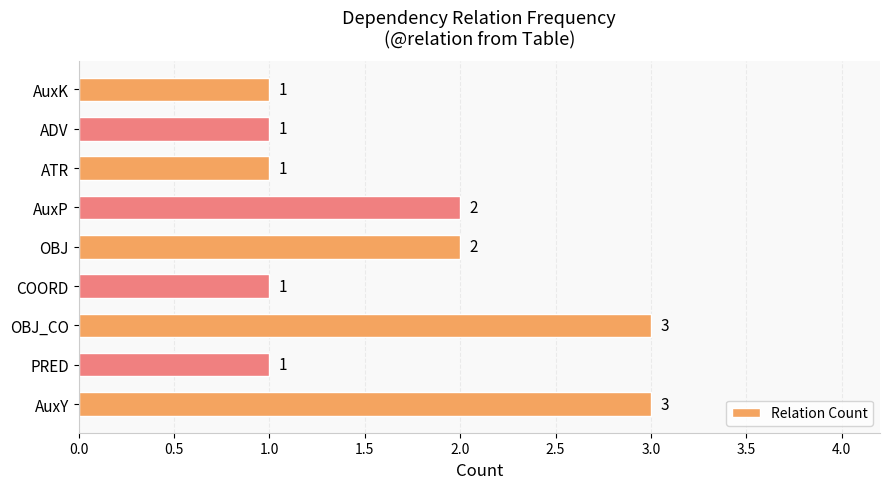

What is the minimum value shown in the chart?

1